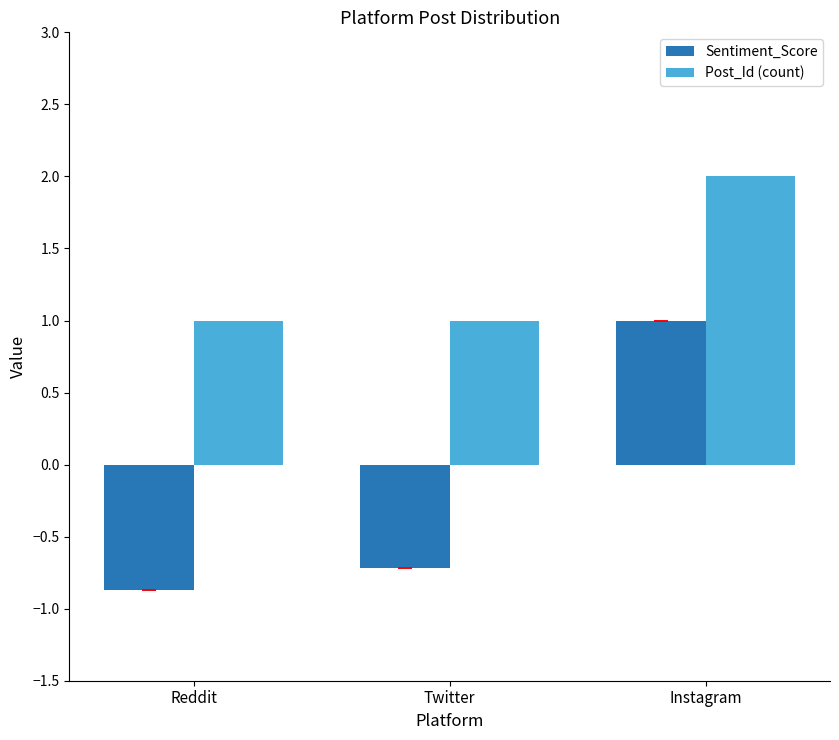

What is the spread (max minus min) of values at Reddit?

1.9